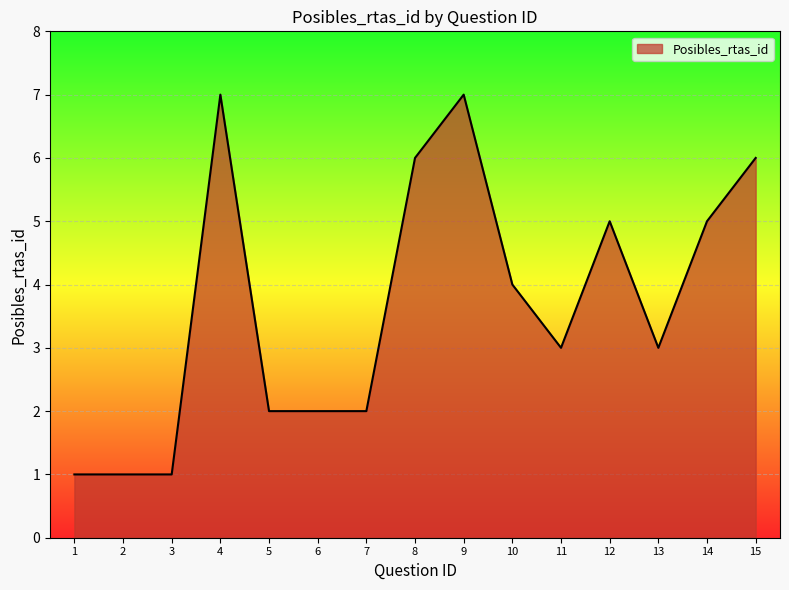

The chart shows a value of 1 at 10. True or false?

False